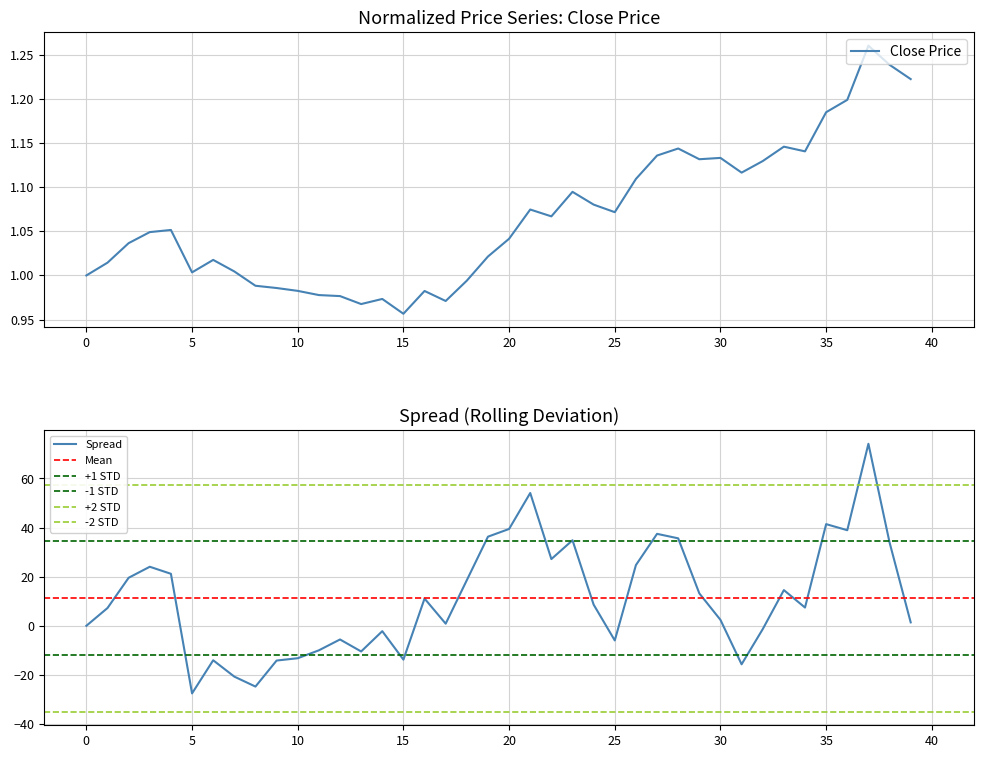

What is the maximum value for Spread?

74.1